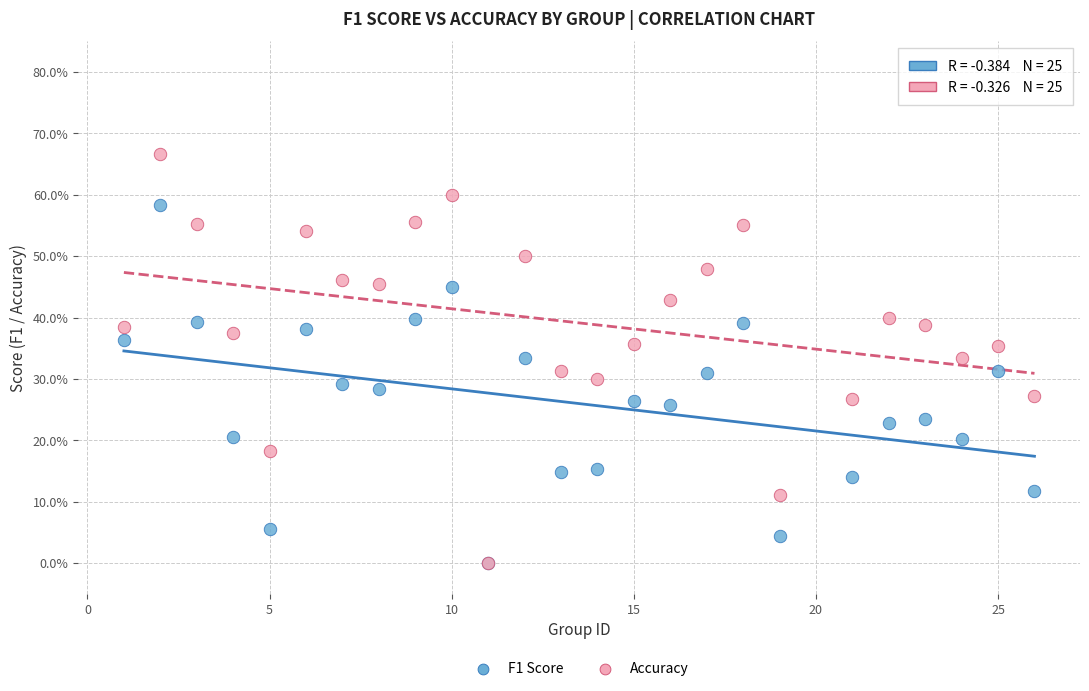

What are all the series names shown in the legend?

F1 Score, Accuracy